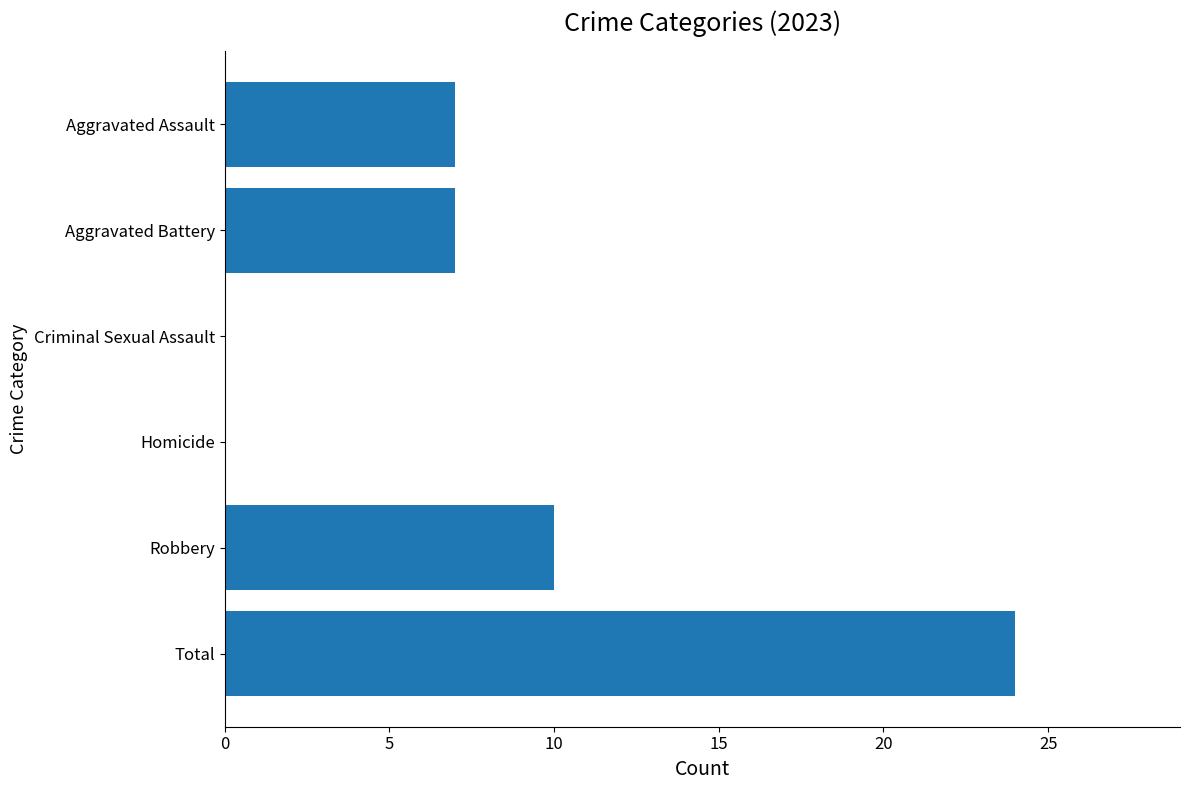

Is it true that the value at Aggravated Battery is 7?

True